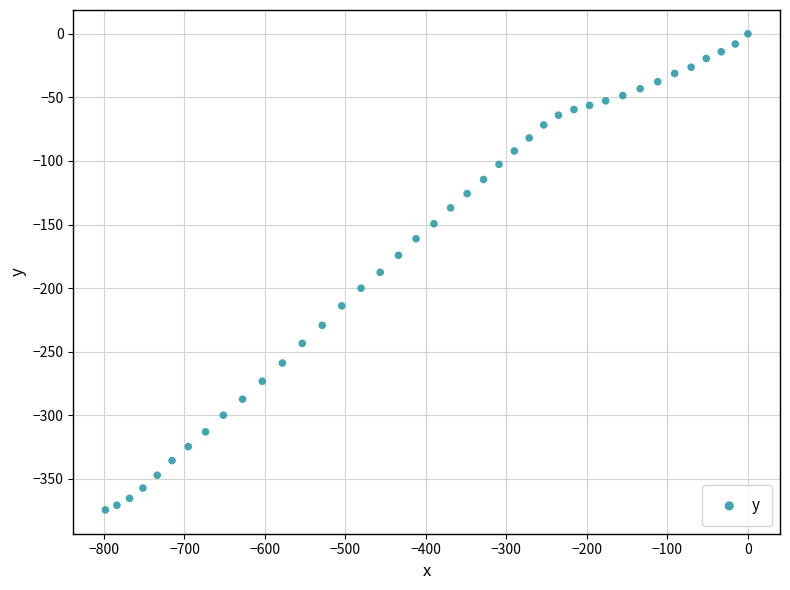

What is the range of X values (max minus min)?

798.2